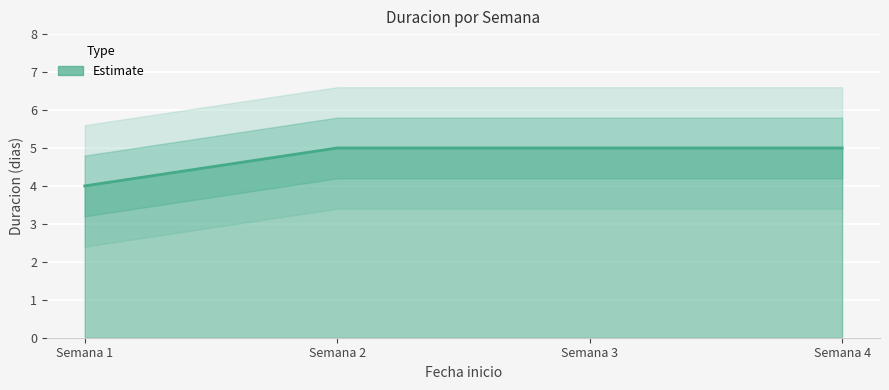

Reading left to right, what are all the values shown in this chart?

Semana 1=4	Semana 2=5	Semana 3=5	Semana 4=5